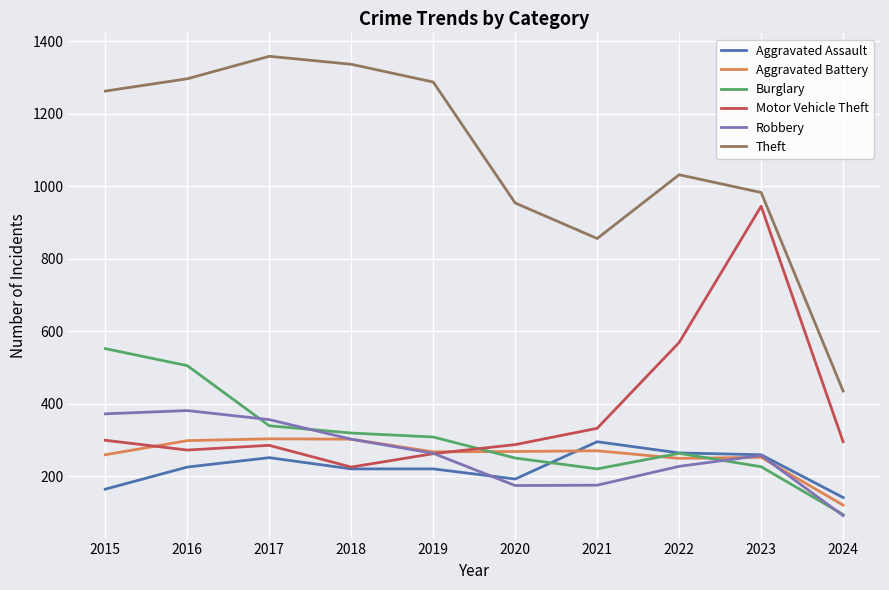

Which category has the lowest value across all series?

2024